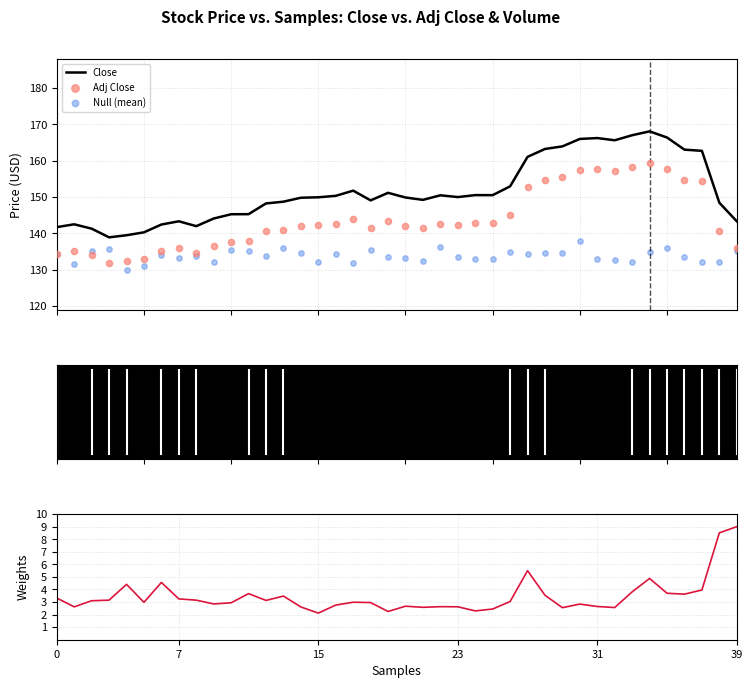

At how many categories does at least one series exceed 95?

40